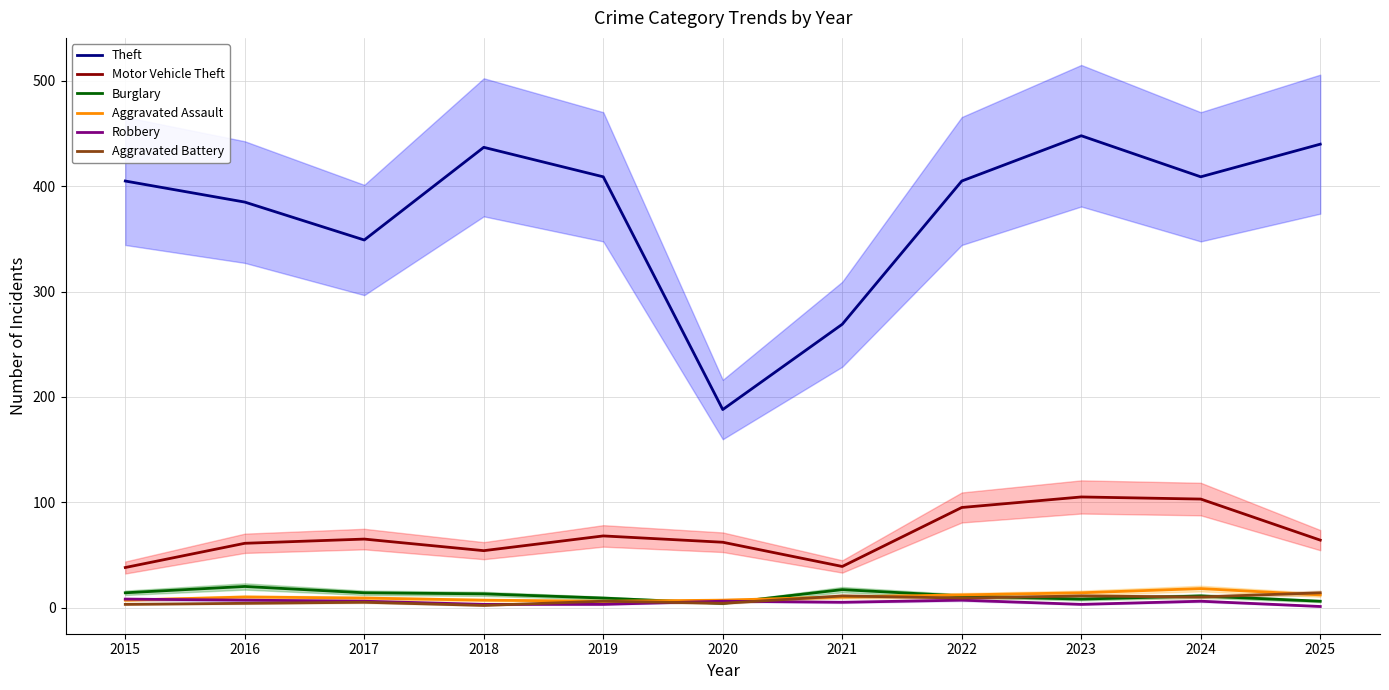

Which series has the largest total across all categories?

Theft